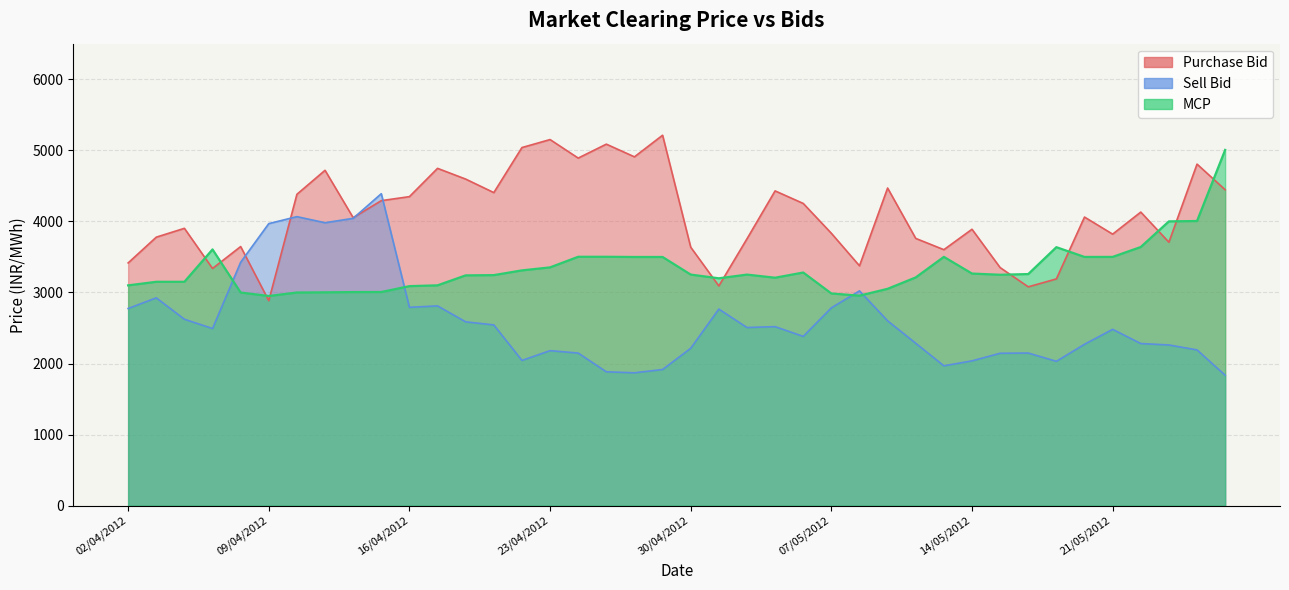

Is the value of Purchase Bid at 02/04/2012 greater than the value of Sell Bid at 03/05/2012?

Yes